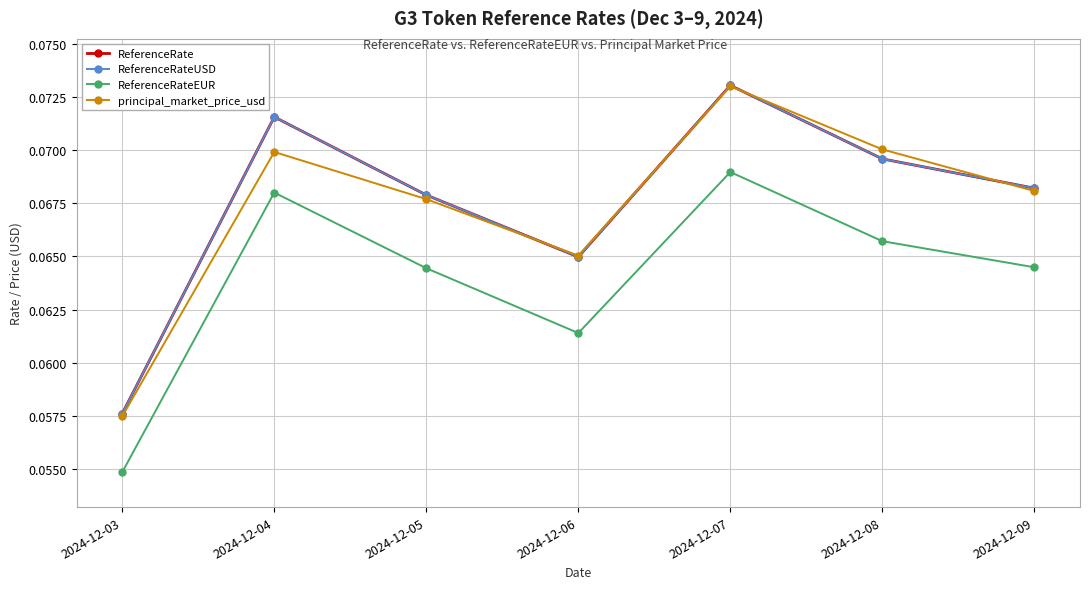

Where is the first local minimum for ReferenceRateUSD?

2024-12-06